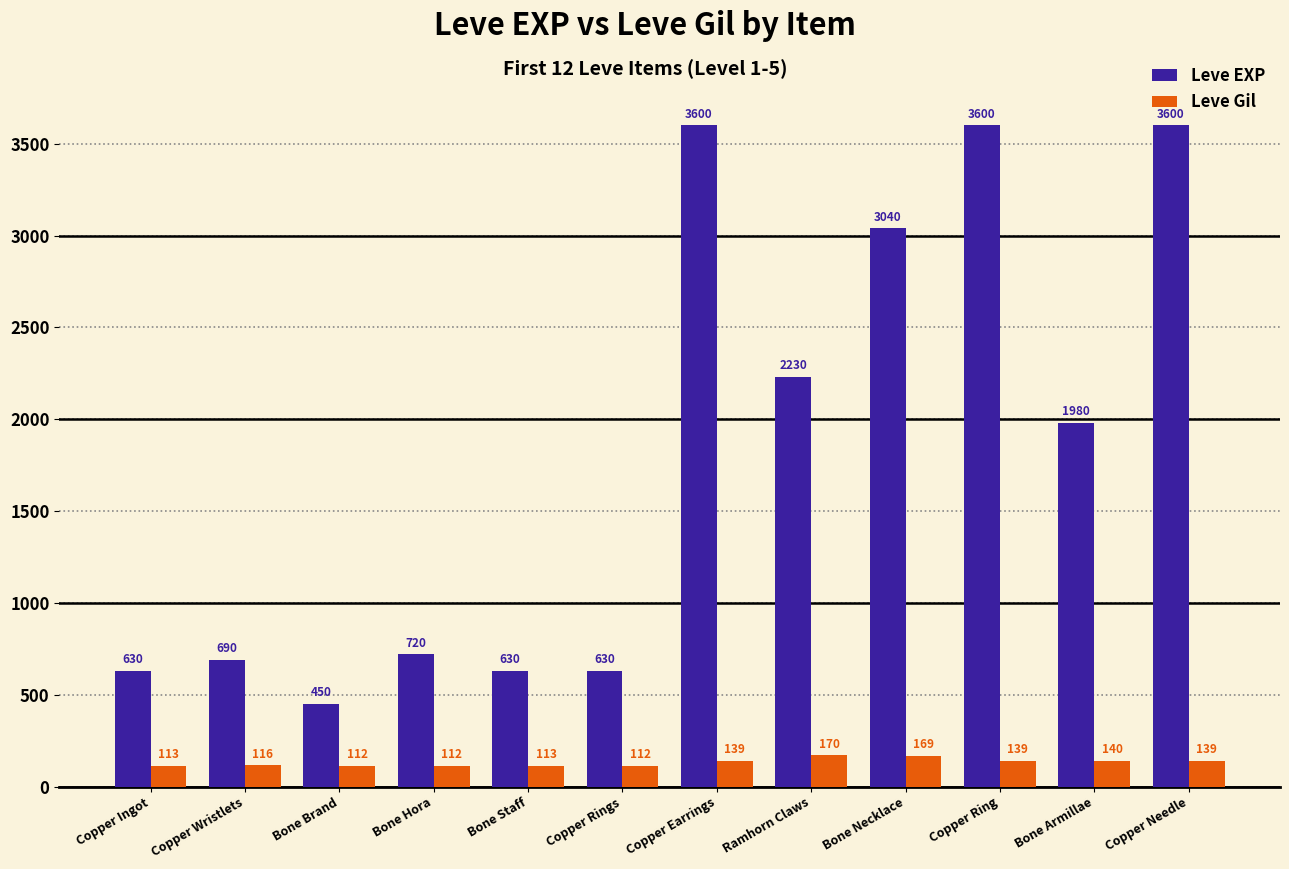

Reading left to right, what are all the values shown in this chart?

Leve EXP: Copper Ingot=630	Copper Wristlets=690	Bone Brand=450	Bone Hora=720	Bone Staff=630	Copper Rings=630	Copper Earrings=3600	Ramhorn Claws=2230	Bone Necklace=3040	Copper Ring=3600	Bone Armillae=1980	Copper Needle=3600
Leve Gil: Copper Ingot=113	Copper Wristlets=116	Bone Brand=112	Bone Hora=112	Bone Staff=113	Copper Rings=112	Copper Earrings=139	Ramhorn Claws=170	Bone Necklace=169	Copper Ring=139	Bone Armillae=140	Copper Needle=139